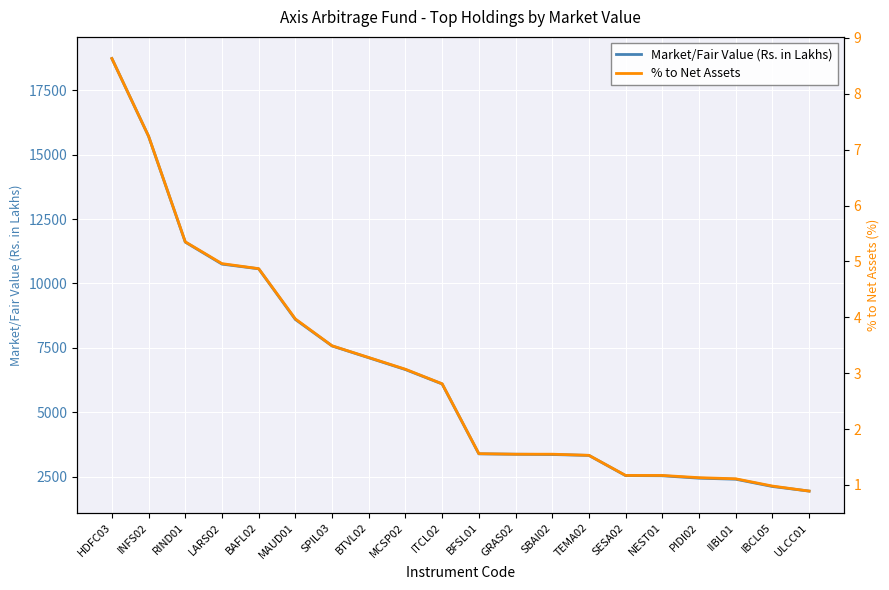

List the labels in order of Market/Fair Value (Rs. in Lakhs) value, smallest first.

ULCC01, IBCL05, IIBL01, PIDI02, NEST01, SESA02, TEMA02, SBAI02, GRAS02, BFSL01, ITCL02, MCSP02, BTVL02, SPIL03, MAUD01, BAFL02, LARS02, RIND01, INFS02, HDFC03